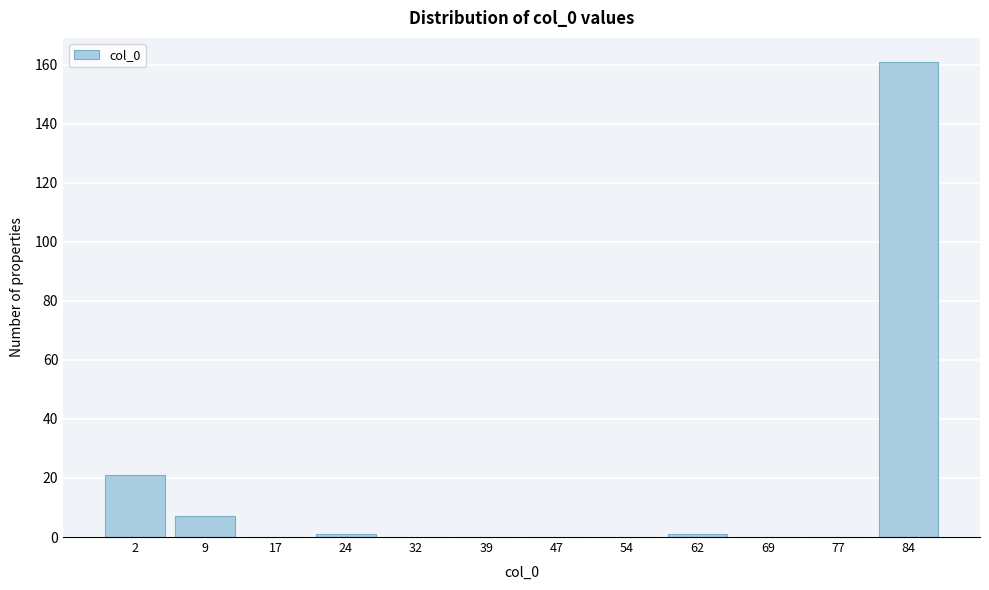

Reading right to left, list all the values displayed in this chart.

84=161	77=0	69=0	62=1	54=0	47=0	39=0	32=0	24=1	17=0	9=7	2=21